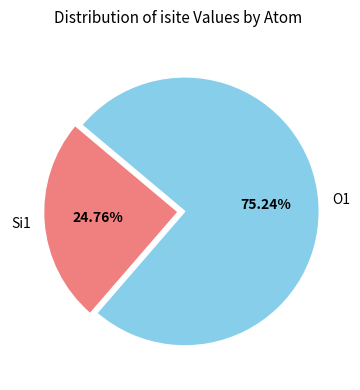

Which category has the biggest portion of the pie?

O1